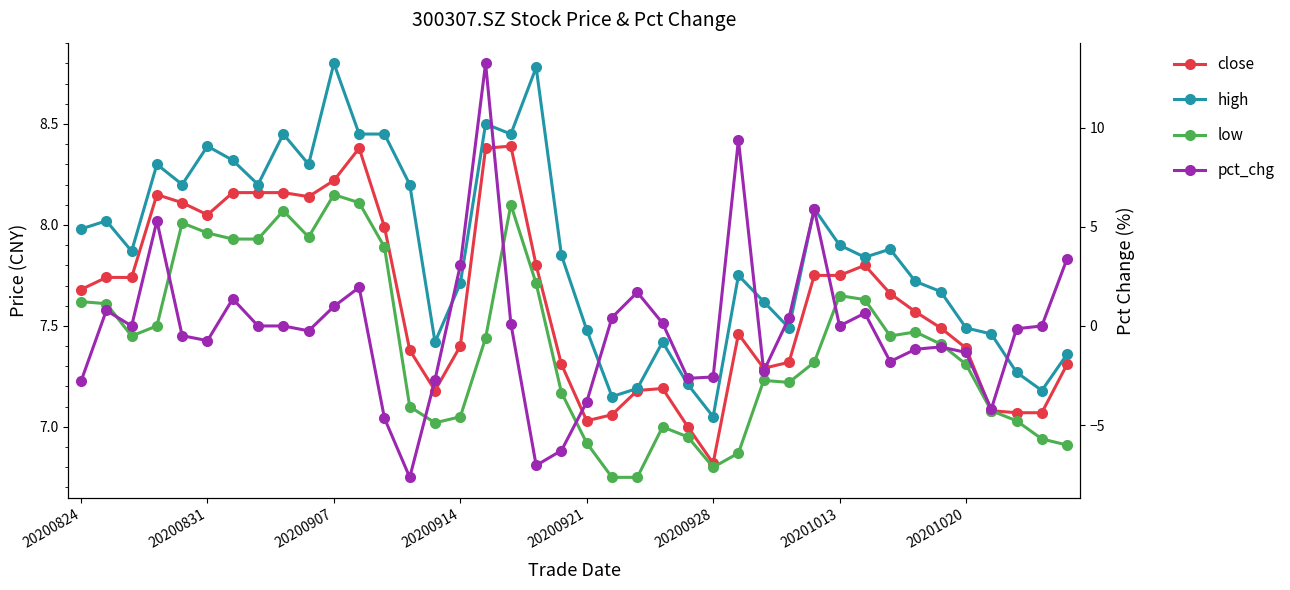

What is the sum of all pct_chg values?

-4.8